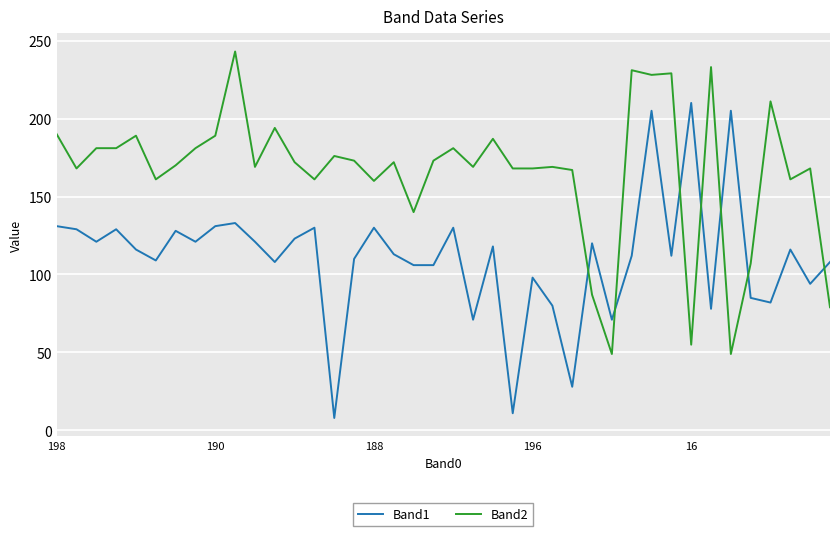

Rank the series by their average value, from lowest to highest.

Band1, Band2